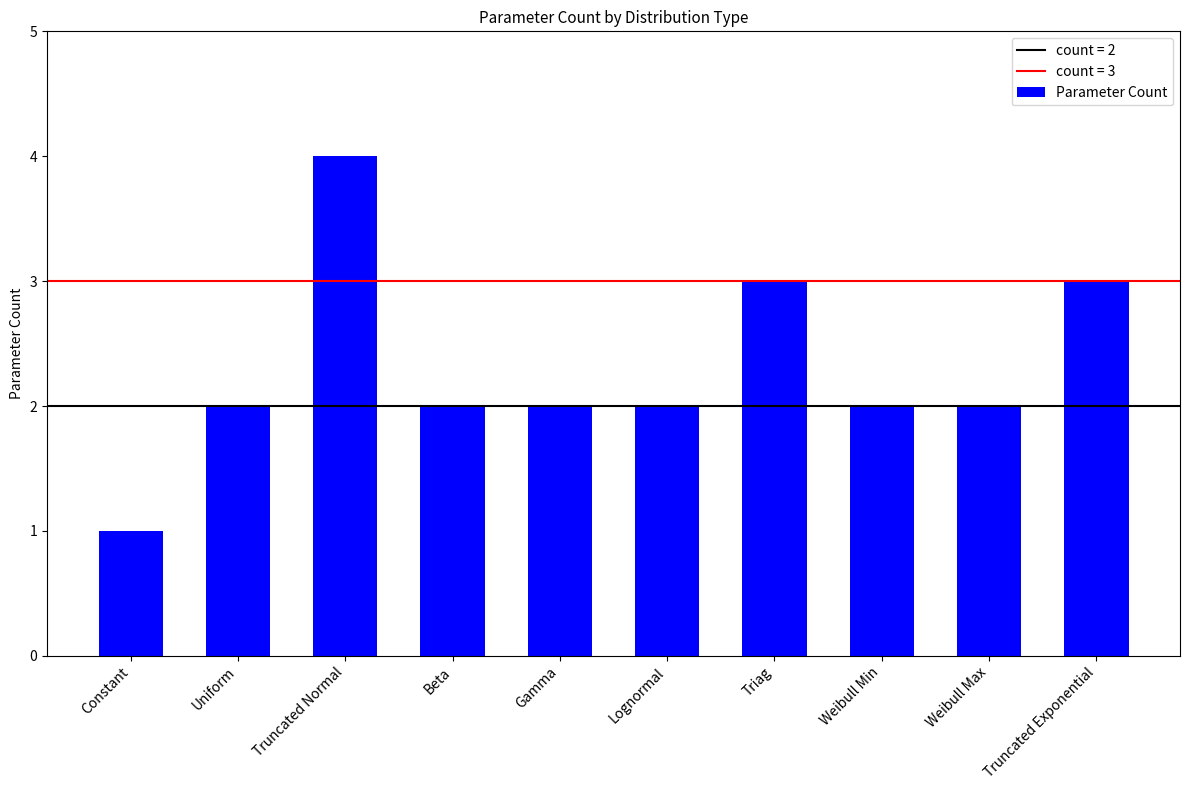

Does the chart contain stacked bars?

No